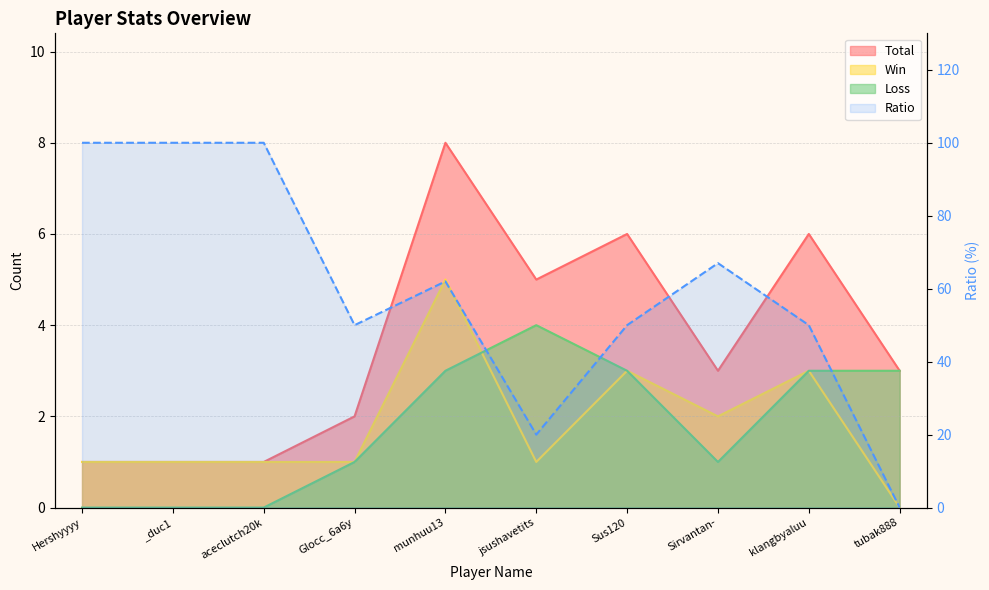

What is the total value across all series at tubak888?

6